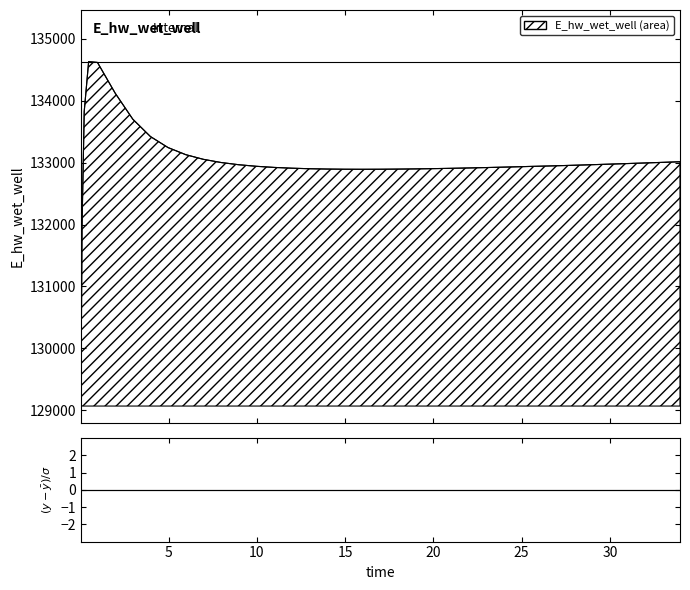

What is the sum of all values?

5319936.2